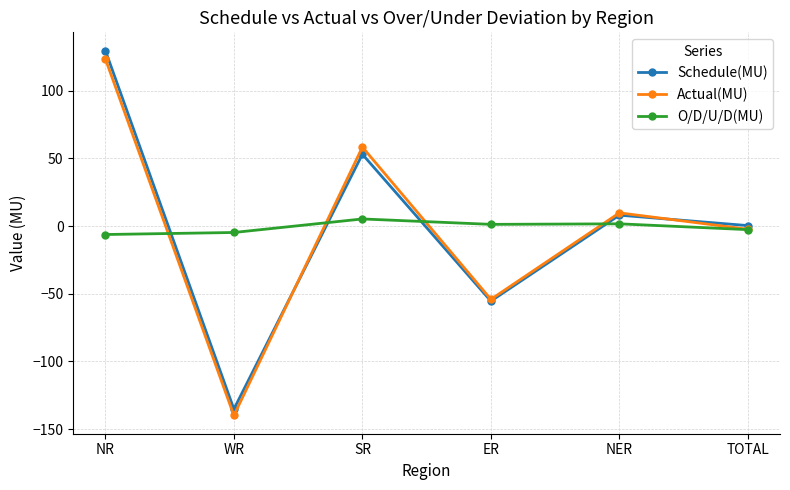

How many lines are shown in the chart?

3